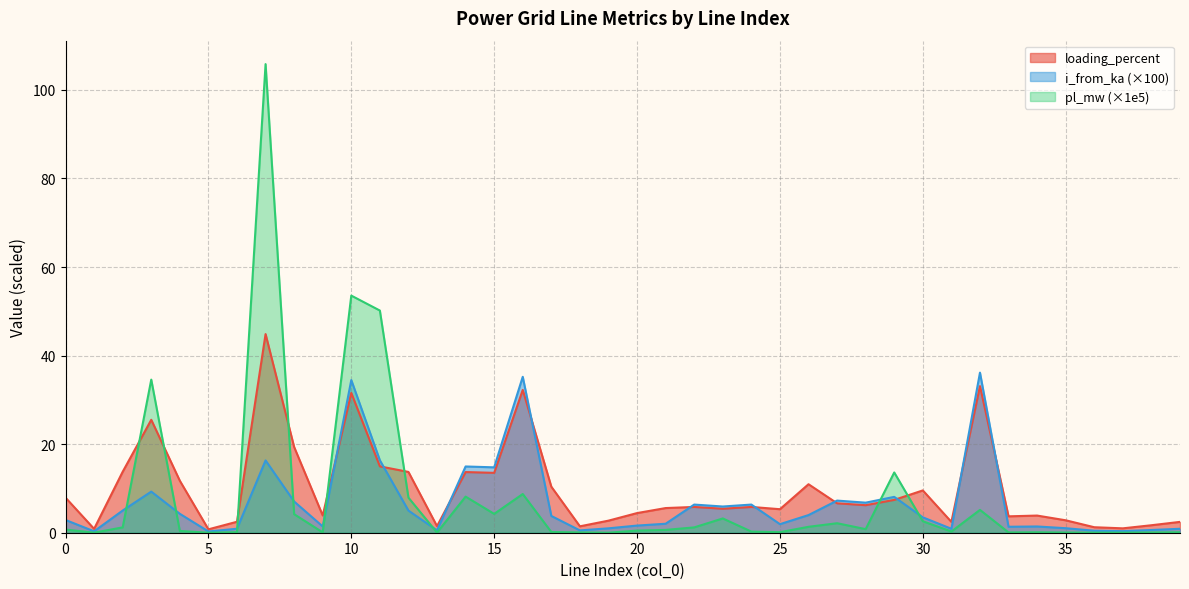

Which has a higher value, 19 or 18?

18